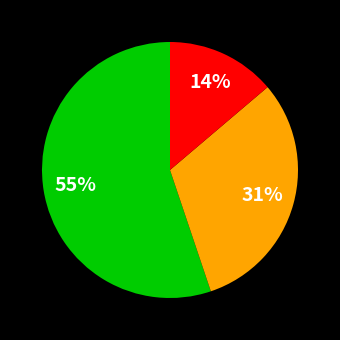

Does any single category account for the majority?

Yes